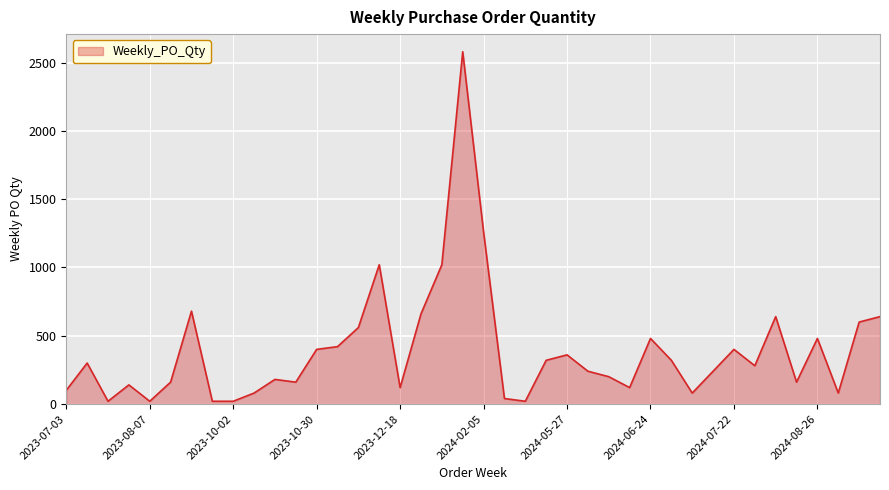

What is the difference between the second highest and second lowest values?

1240